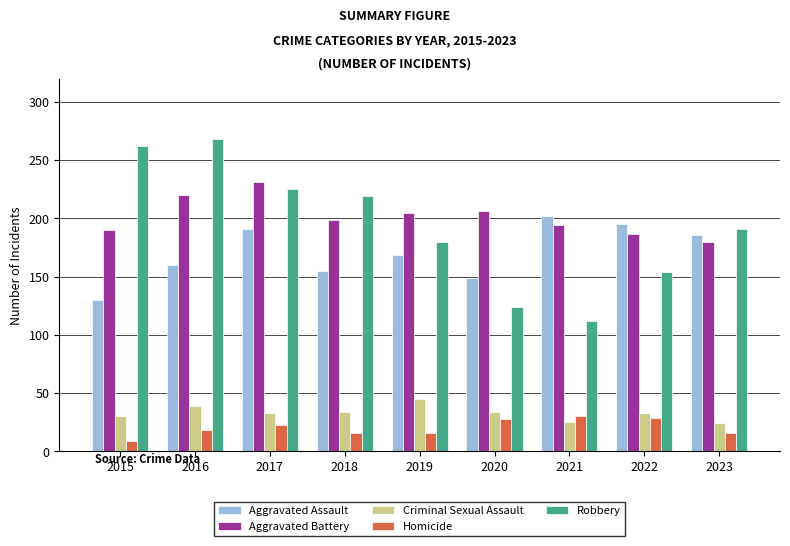

What is the sum of the Robbery values at 2023 and 2022?

345